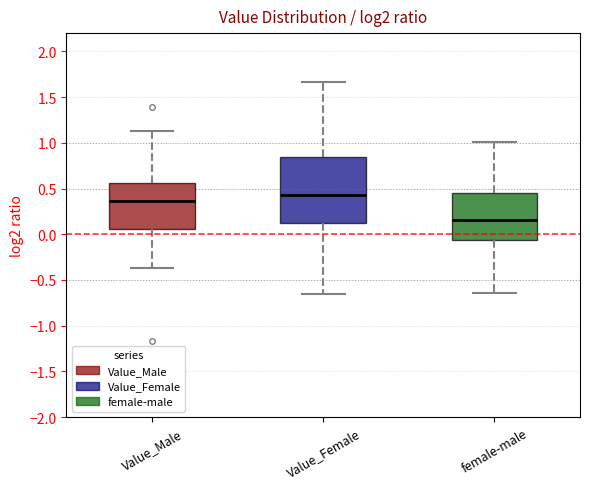

Where does the upper whisker of the box for Value_Male end on the y-axis? The values are not printed on the chart, so give them approximately, as read against the axis.

1.15